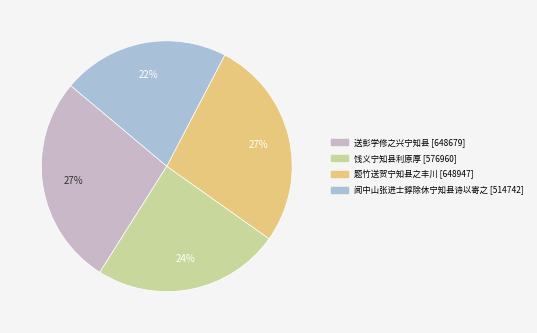

Does 送彭学修之兴宁知县 represent more than half of the total?

No